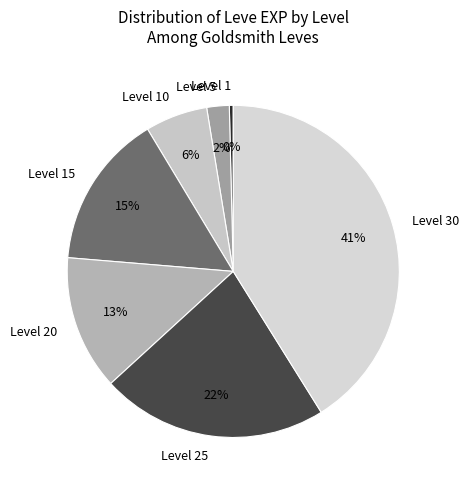

To the nearest percent, what is the difference between the largest and smallest slice percentages?

41%